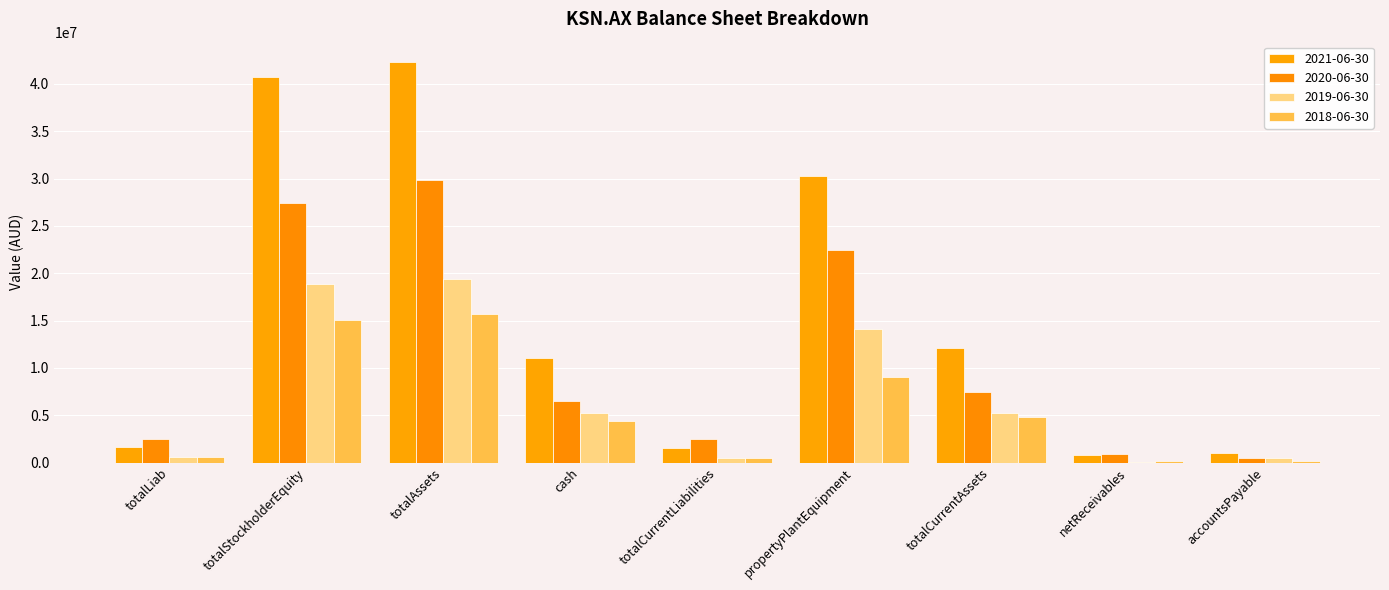

Rank the series by their average value, from lowest to highest.

2018-06-30, 2019-06-30, 2020-06-30, 2021-06-30